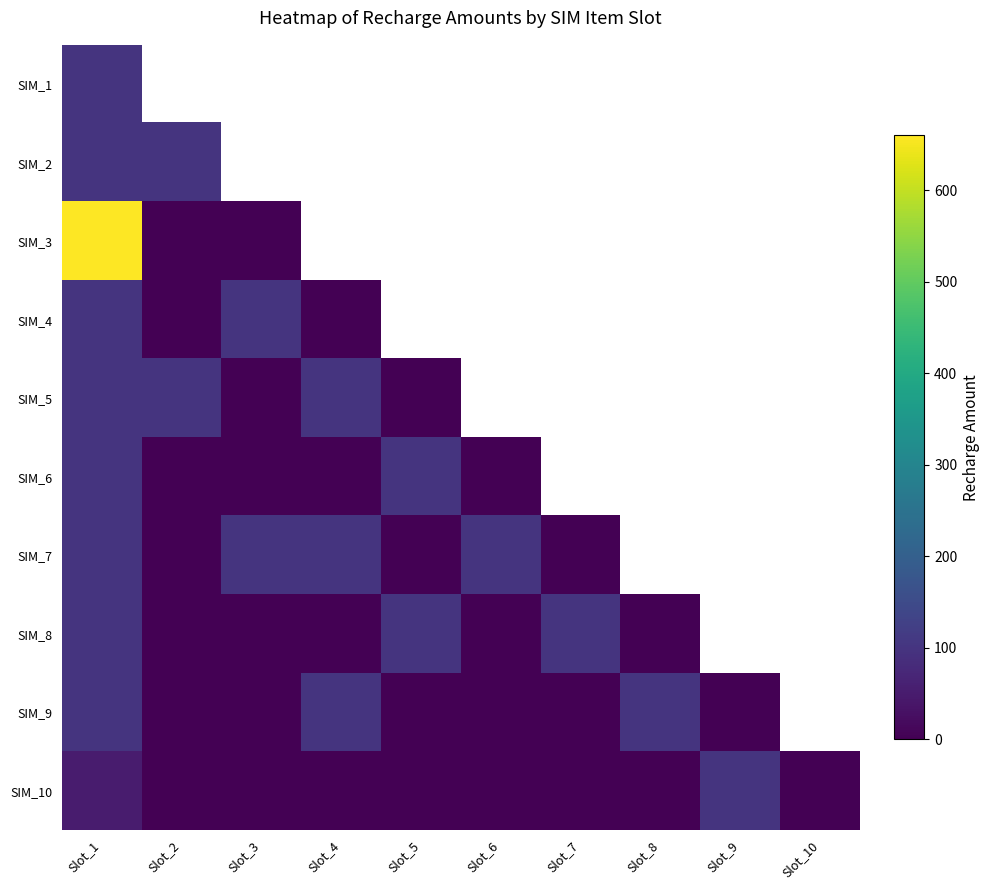

How many categories are shown in the chart?

10